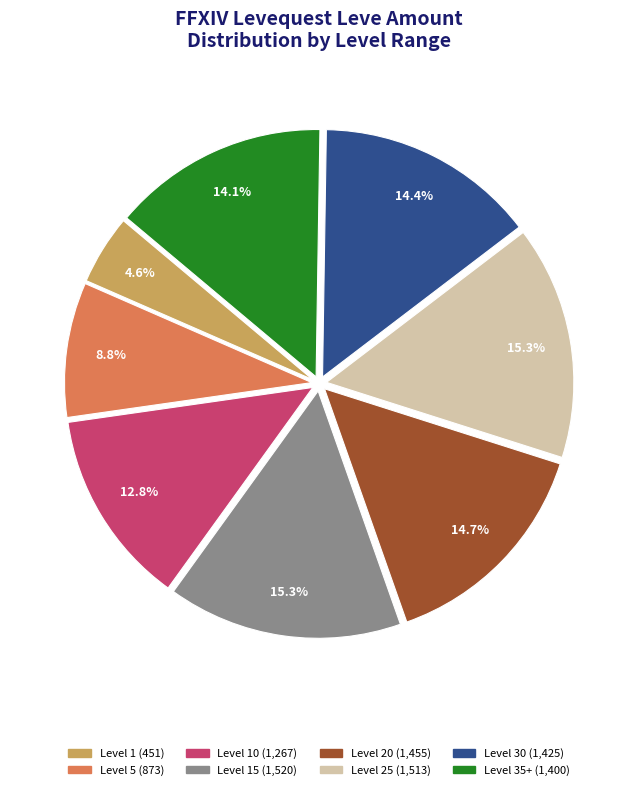

Does any single category account for the majority?

No